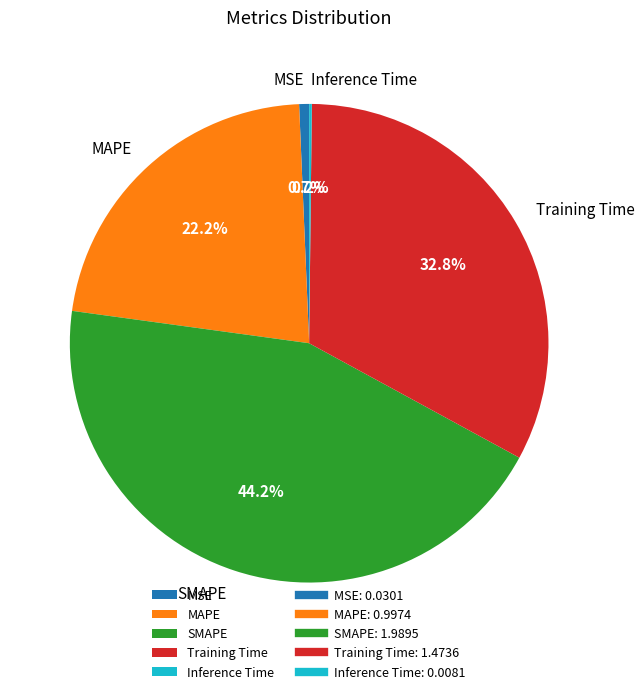

Is there a majority slice in this chart?

No